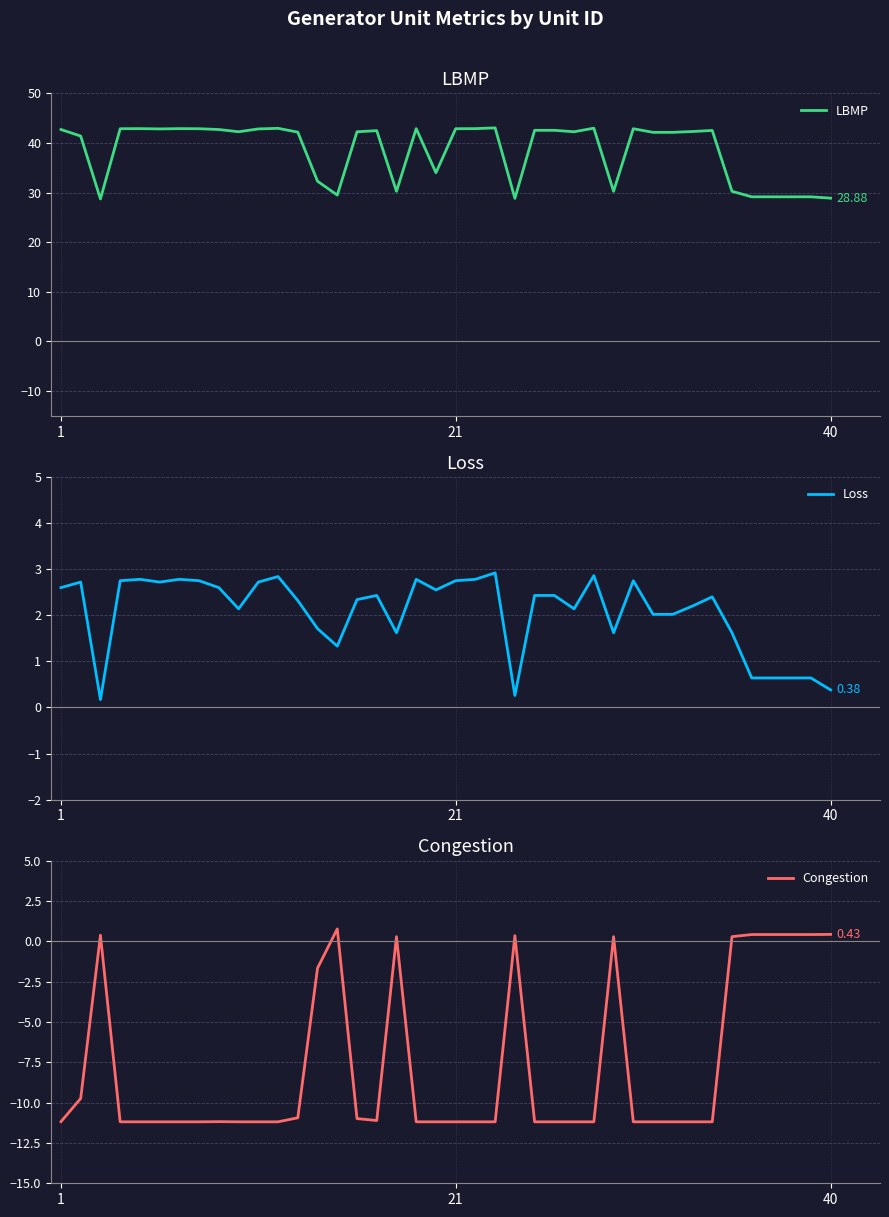

Rank the series by their average value, from highest to lowest.

LBMP, Loss, Congestion